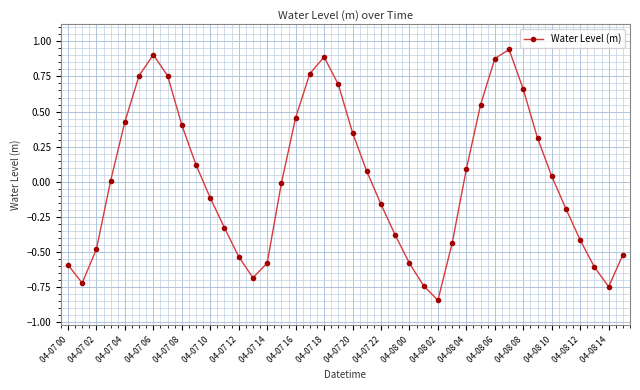

What is the difference between the second highest and minimum values?

1.7